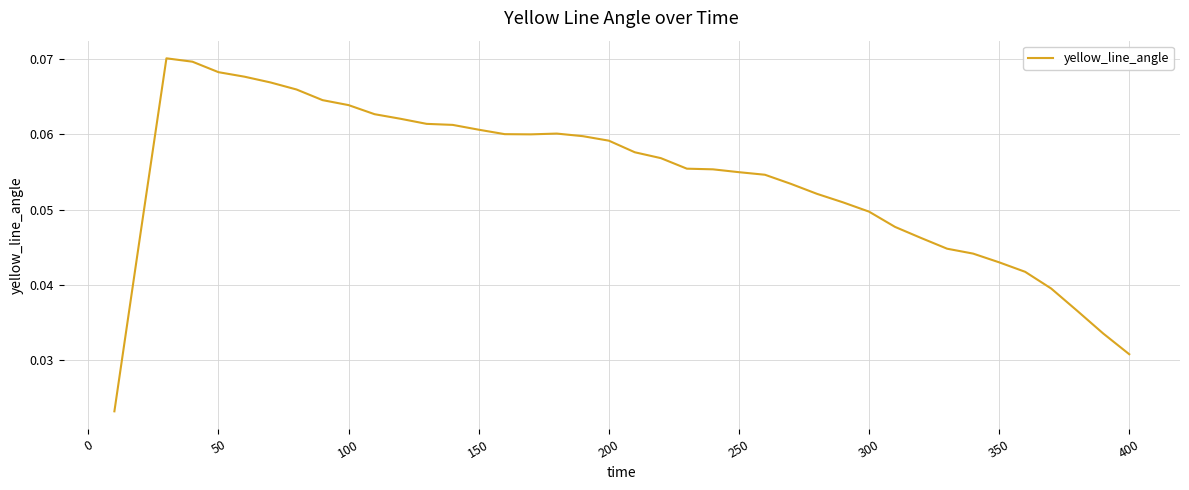

How many lines are shown in the chart?

1